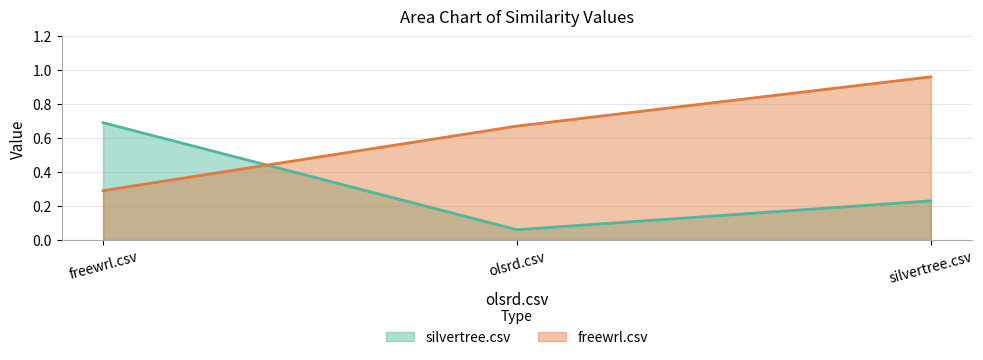

Where is freewrl.csv nearest to the value 0?

freewrl.csv